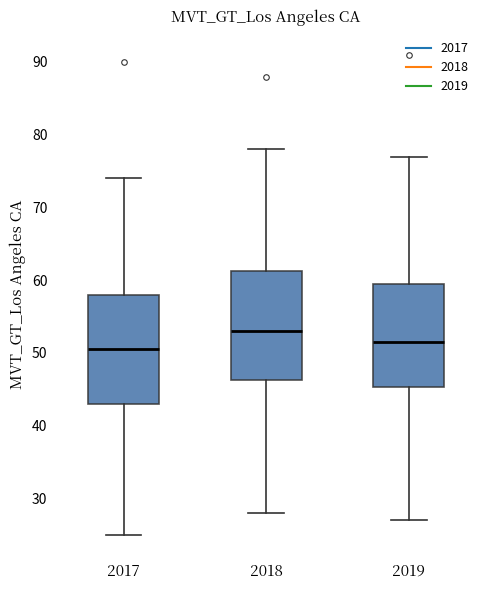

Reading left to right, transcribe this box plot: for each box, give where its median line is, the range the box spans, and where its two whiskers end, as read against the y-axis. The values are not printed on the chart, so give them approximately, as read against the axis.

2017: median 51, box 43 to 58, whiskers 25 to 74
2018: median 53, box 46 to 61, whiskers 28 to 78
2019: median 52, box 45 to 60, whiskers 27 to 77